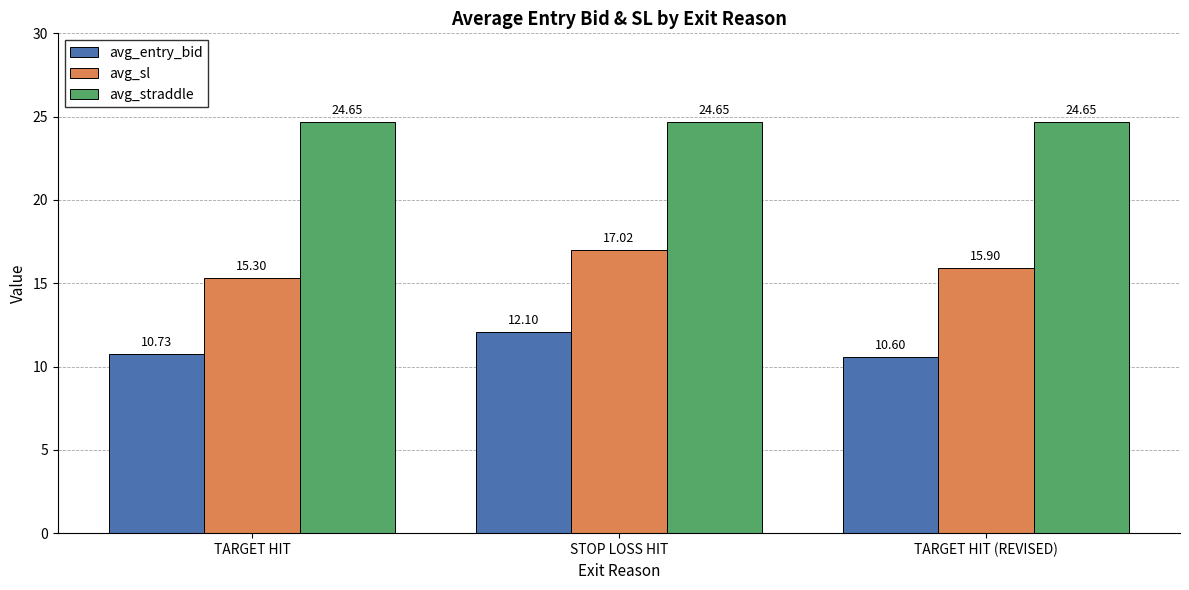

Read the avg_entry_bid value at TARGET HIT (REVISED).

10.6